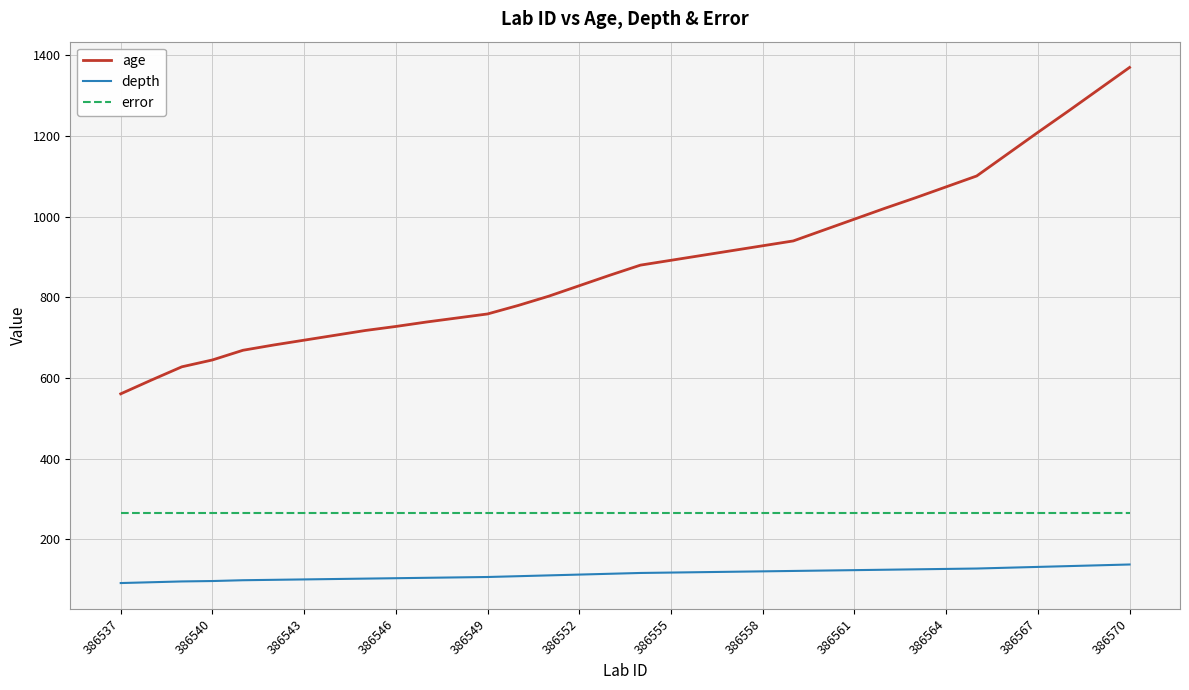

Which series has the largest total across all categories?

age